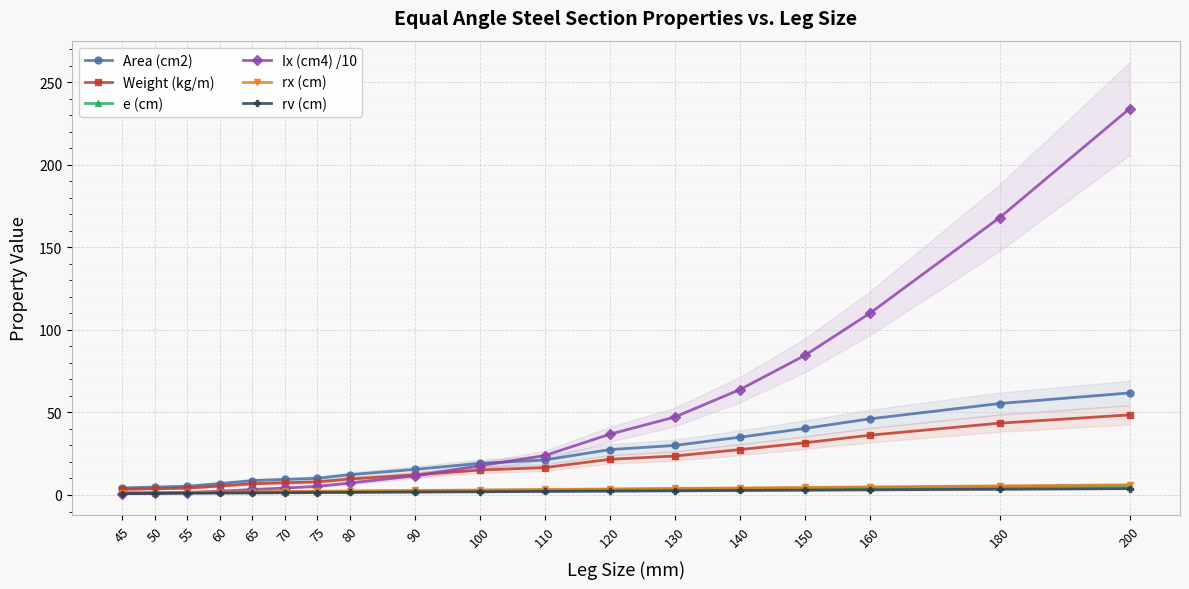

What is the average value of the Area (cm2) series?

23.0